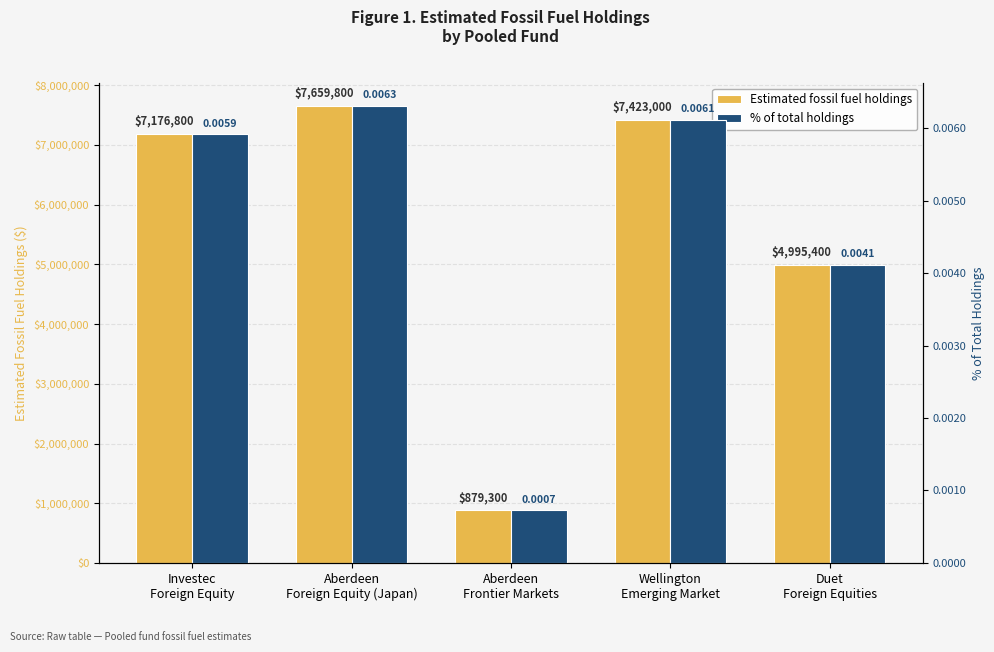

What is the value of the Estimated fossil fuel holdings bar at the 3rd from the left?

879300.0